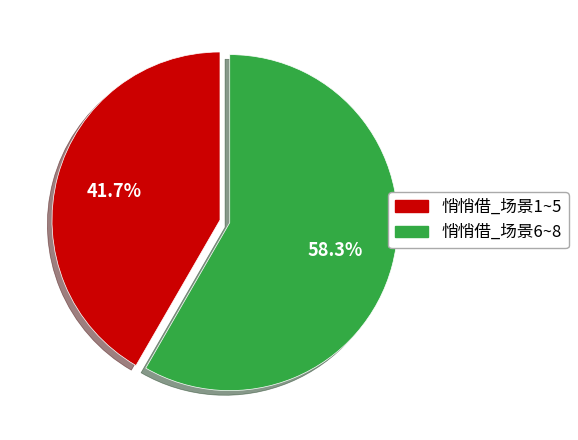

Is there any slice that represents more than half of the pie?

Yes